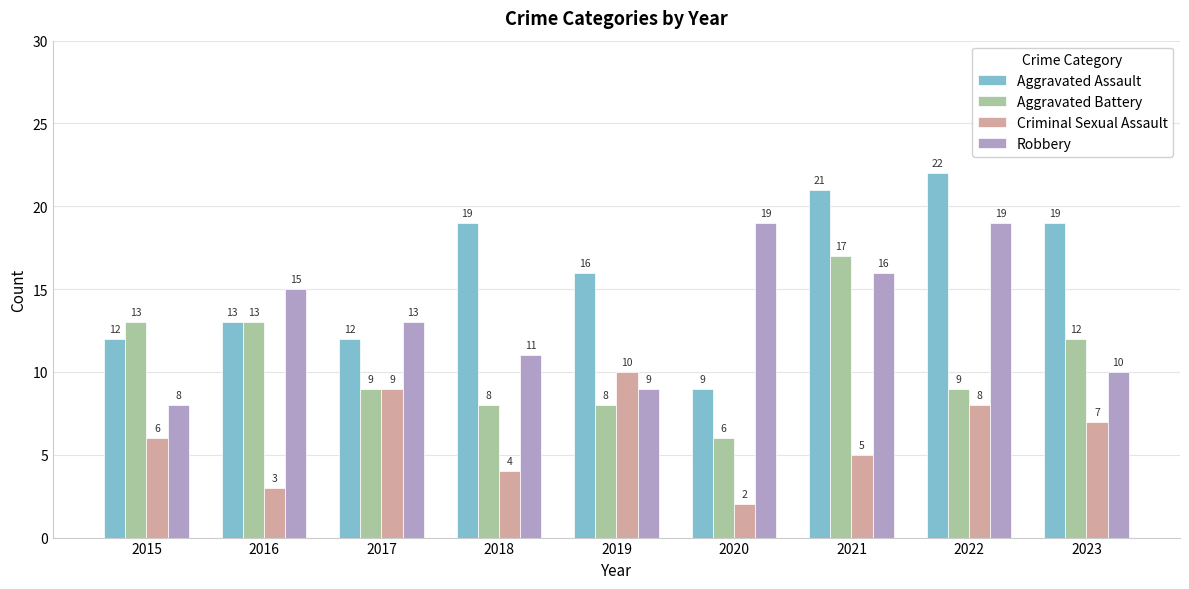

Reading left to right, list all the values displayed in this chart.

Aggravated Assault: 12	13	12	19	16	9	21	22	19
Aggravated Battery: 13	13	9	8	8	6	17	9	12
Criminal Sexual Assault: 6	3	9	4	10	2	5	8	7
Robbery: 8	15	13	11	9	19	16	19	10